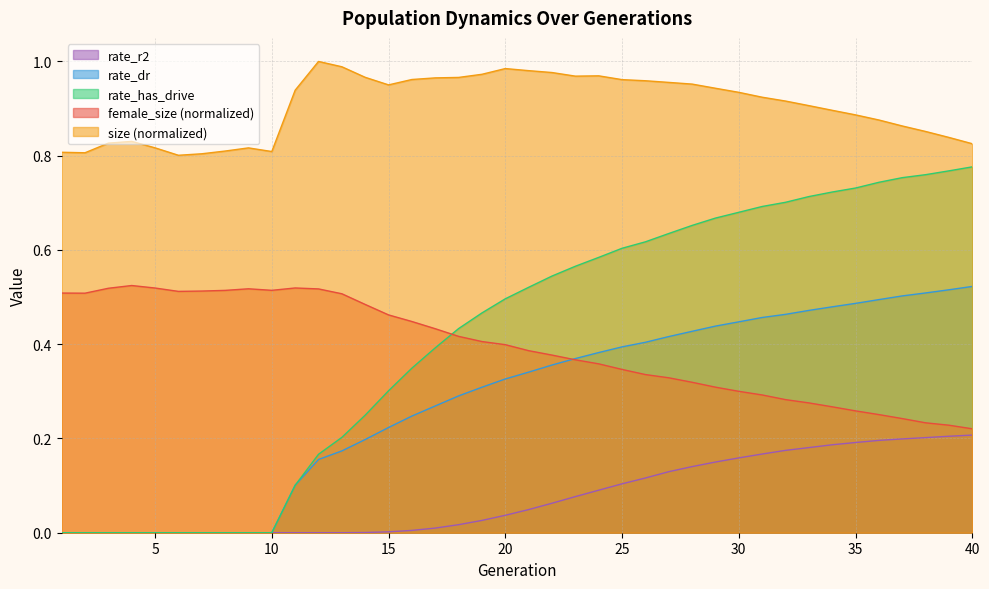

Reading right to left, extract all data points from this chart.

size: 0.8	0.8	0.9	0.9	0.9	0.9	0.9	0.9	0.9	0.9	0.9	0.9	1.0	1.0	1.0	1.0	1.0	1.0	1.0	1.0	1.0	1.0	1.0	1.0	1.0	1.0	1.0	1.0	1.0	0.9	0.8	0.8	0.8	0.8	0.8	0.8	0.8	0.8	0.8	0.8
female_size: 0.2	0.2	0.2	0.2	0.3	0.3	0.3	0.3	0.3	0.3	0.3	0.3	0.3	0.3	0.3	0.3	0.4	0.4	0.4	0.4	0.4	0.4	0.4	0.4	0.4	0.5	0.5	0.5	0.5	0.5	0.5	0.5	0.5	0.5	0.5	0.5	0.5	0.5	0.5	0.5
rate_has_drive: 0.8	0.8	0.8	0.8	0.7	0.7	0.7	0.7	0.7	0.7	0.7	0.7	0.7	0.6	0.6	0.6	0.6	0.6	0.5	0.5	0.5	0.5	0.4	0.4	0.3	0.3	0.2	0.2	0.2	0.1	0.0	0.0	0.0	0.0	0.0	0.0	0.0	0.0	0.0	0.0
rate_dr: 0.5	0.5	0.5	0.5	0.5	0.5	0.5	0.5	0.5	0.5	0.4	0.4	0.4	0.4	0.4	0.4	0.4	0.4	0.4	0.3	0.3	0.3	0.3	0.3	0.2	0.2	0.2	0.2	0.2	0.1	0.0	0.0	0.0	0.0	0.0	0.0	0.0	0.0	0.0	0.0
rate_r2: 0.2	0.2	0.2	0.2	0.2	0.2	0.2	0.2	0.2	0.2	0.2	0.2	0.1	0.1	0.1	0.1	0.1	0.1	0.1	0.0	0.0	0.0	0.0	0.0	0.0	0.0	0.0	0.0	0.0	0.0	0.0	0.0	0.0	0.0	0.0	0.0	0.0	0.0	0.0	0.0